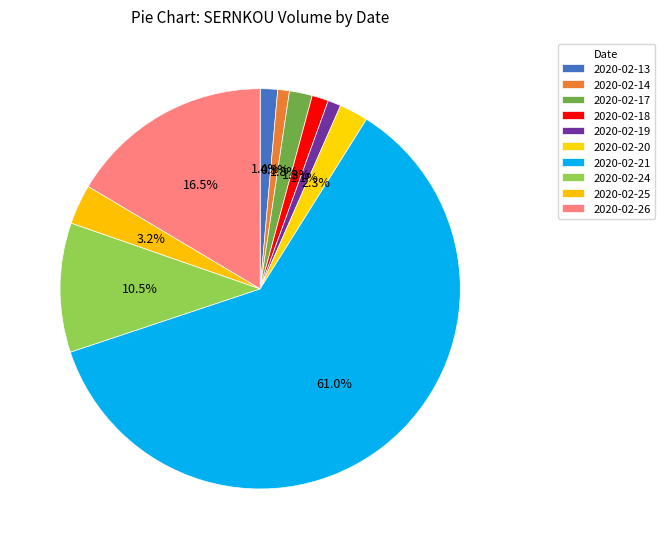

Count the number of slices in the pie.

10